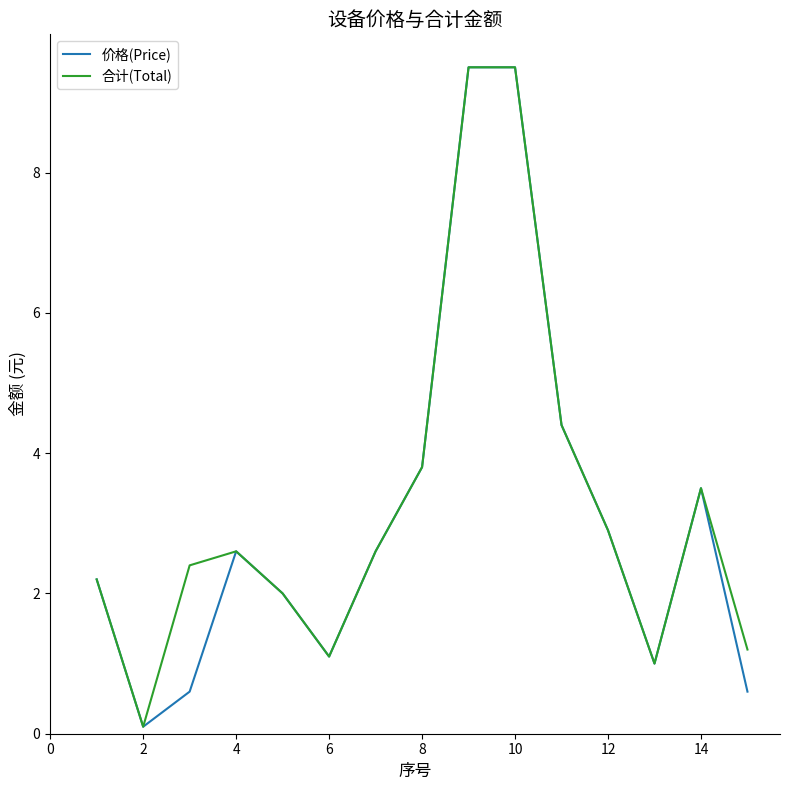

What is the maximum value for 价格(Price)?

9.5